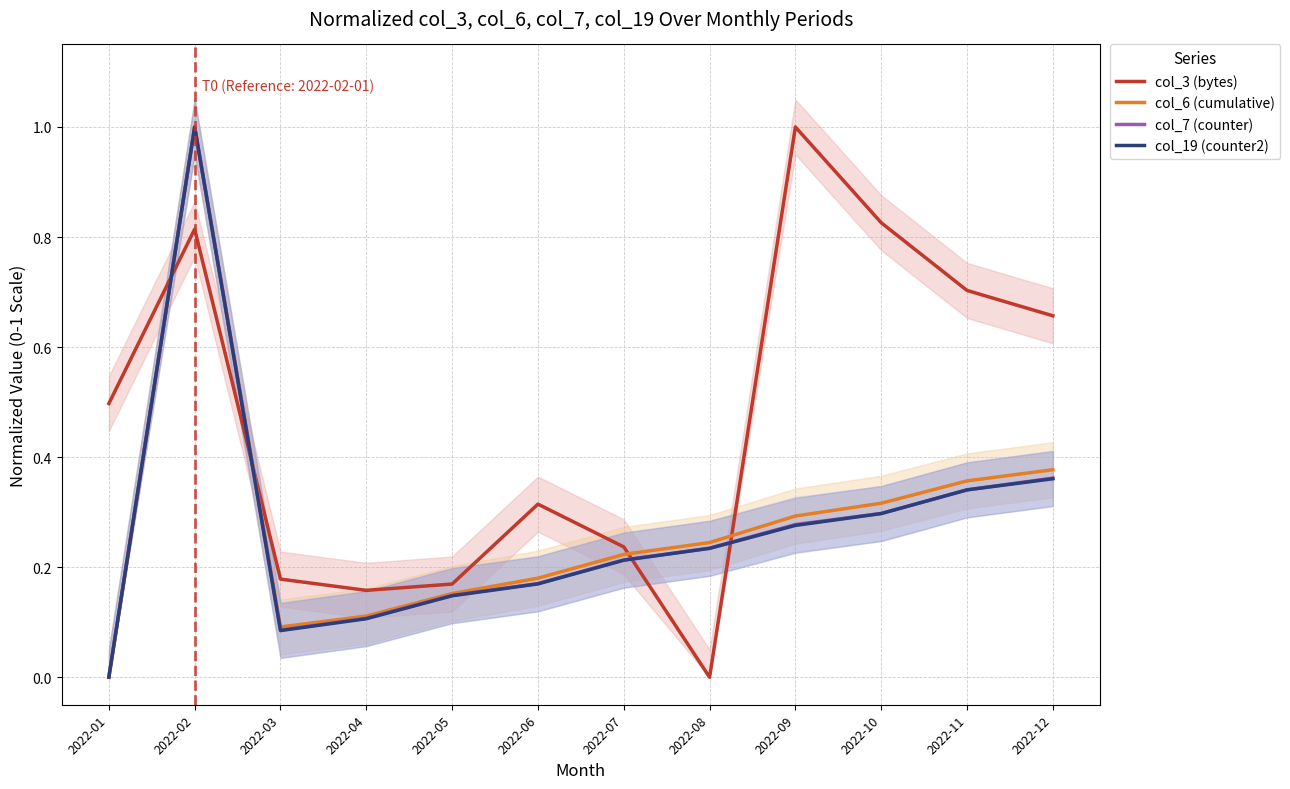

Which series has the largest range (max minus min)?

col_3 (bytes)